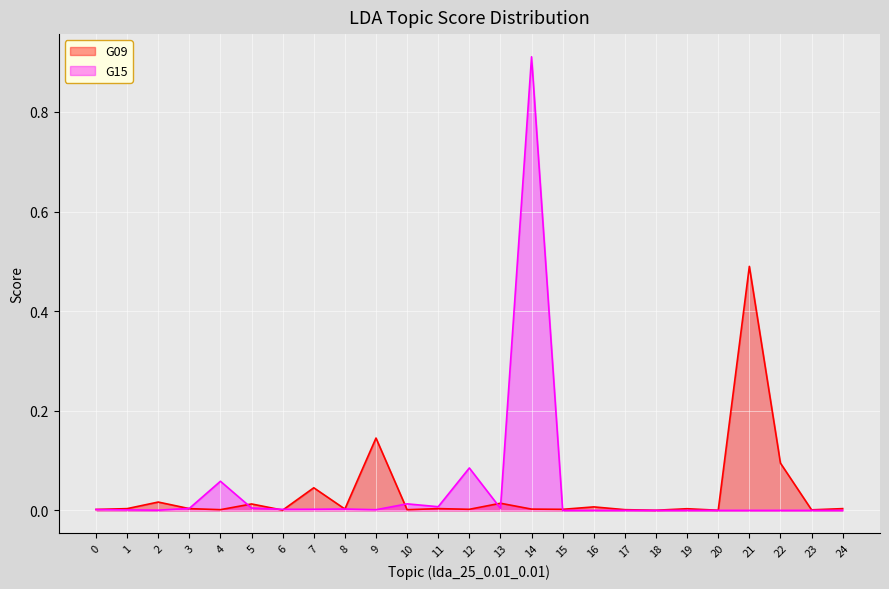

What is the difference between the second highest and second lowest values in the G09 series?

0.1